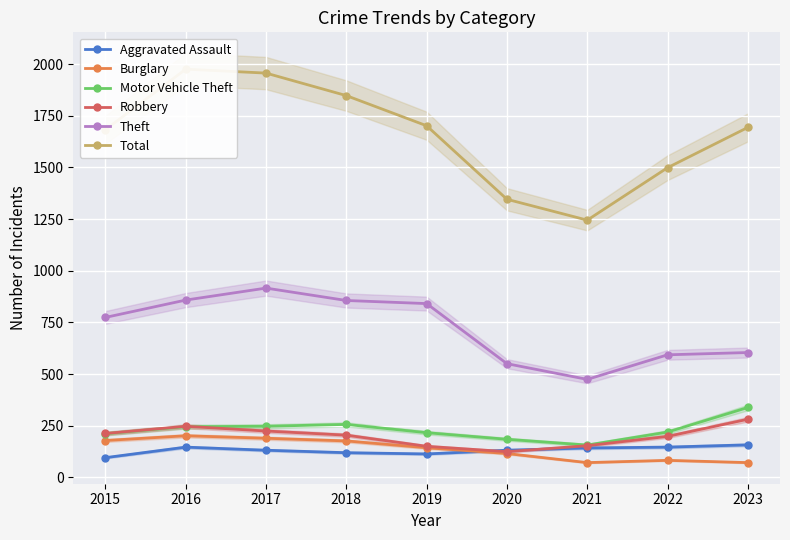

At how many categories does at least one series exceed 279?

9